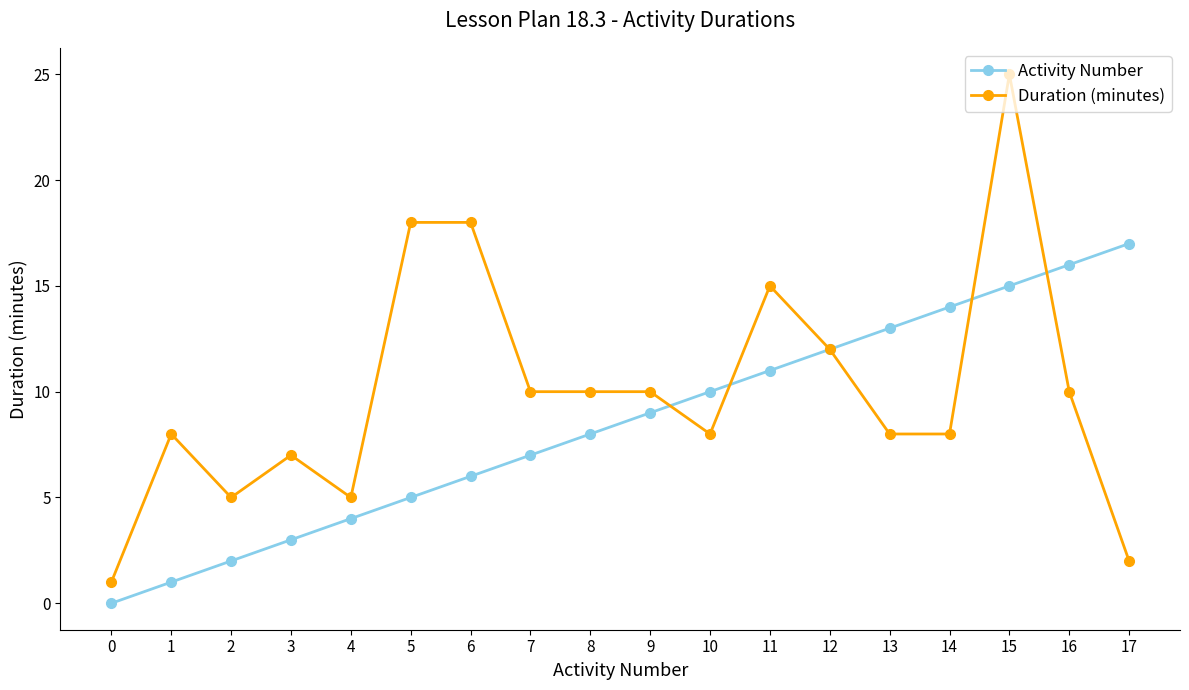

Reading left to right, what are all the values shown in this chart?

Activity Number: 0=0	1=1	2=2	3=3	4=4	5=5	6=6	7=7	8=8	9=9	10=10	11=11	12=12	13=13	14=14	15=15	16=16	17=17
Duration (minutes): 0=1	1=8	2=5	3=7	4=5	5=18	6=18	7=10	8=10	9=10	10=8	11=15	12=12	13=8	14=8	15=25	16=10	17=2